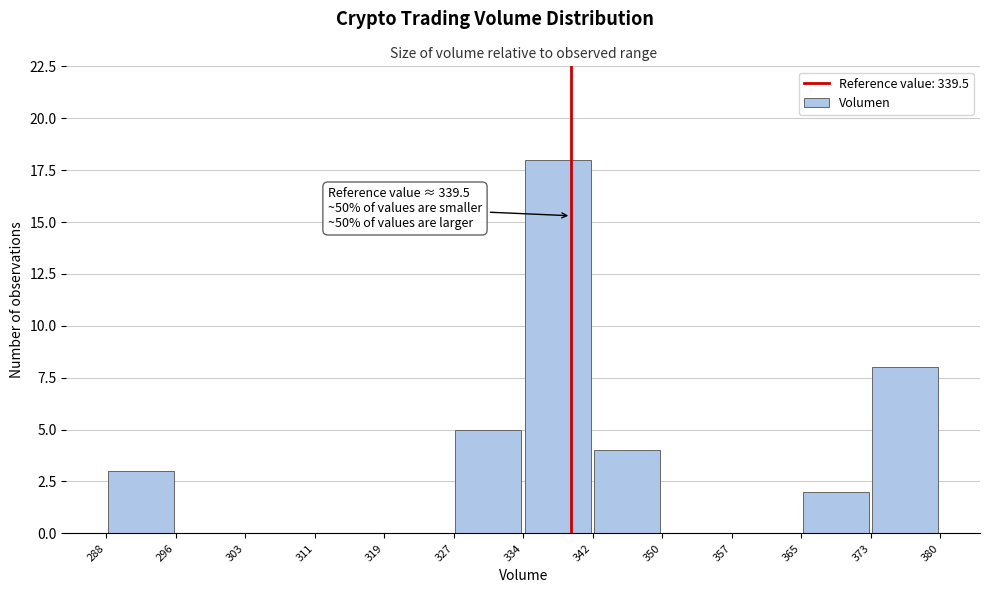

Over which range of the x-axis is the bar tallest?

334 to 342